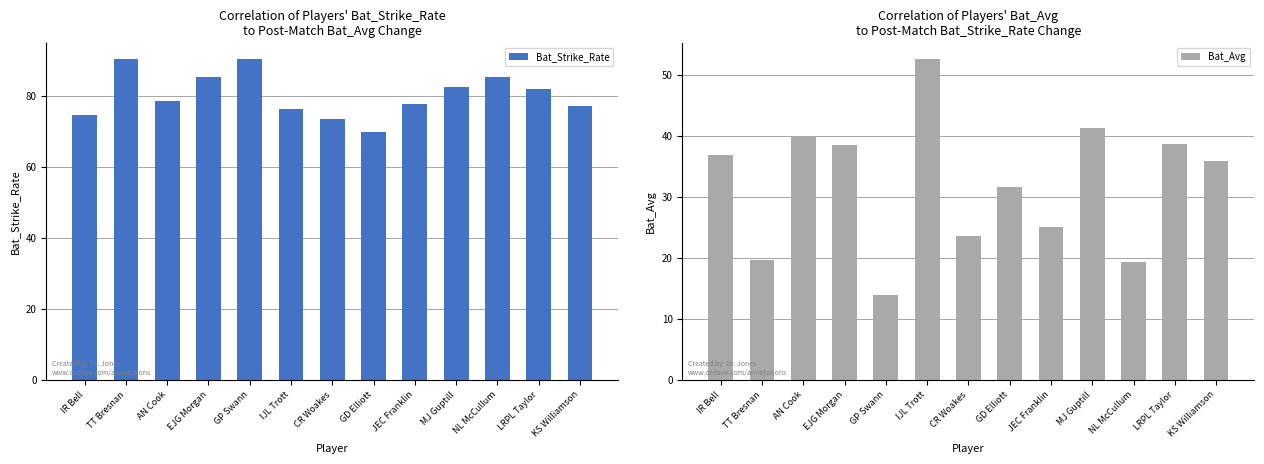

What is the sum of all Bat_Strike_Rate values?

1043.4